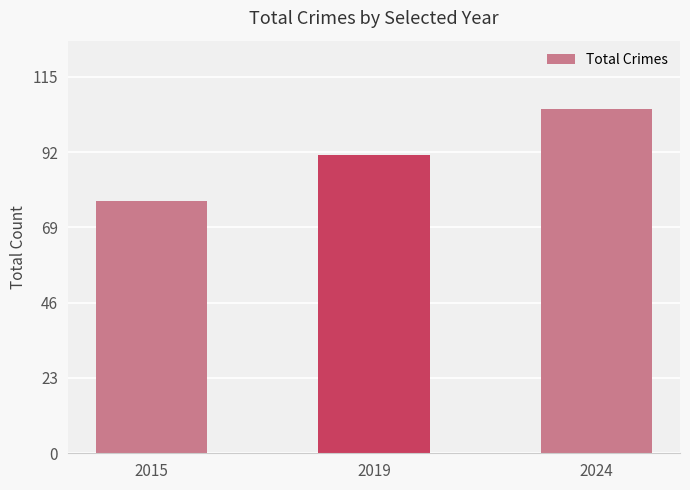

The value at 2024 is 105. True or false?

True